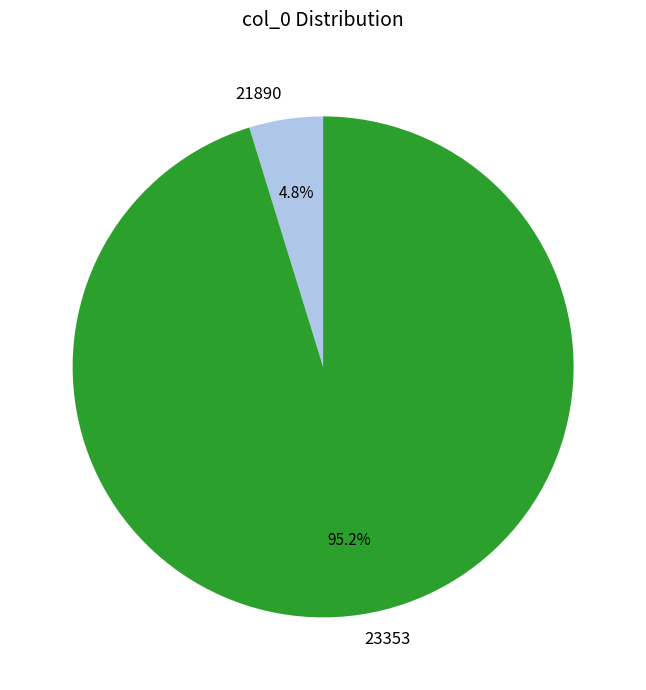

To the nearest percent, what is the difference between the largest and smallest slice percentages?

90%